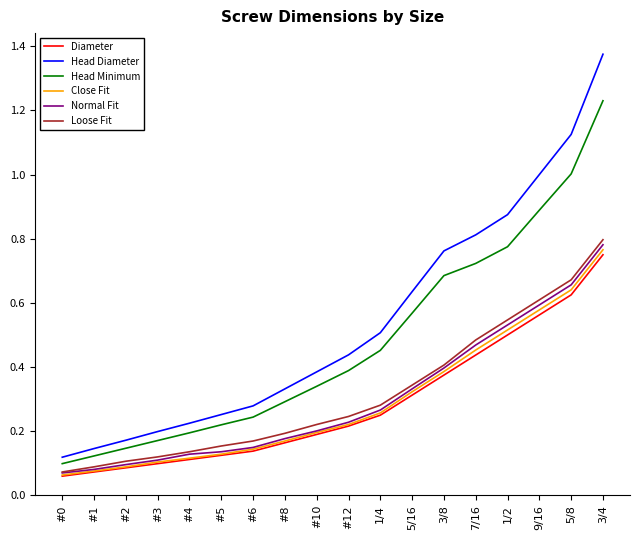

At which category is the sum across all series the highest?

3/4